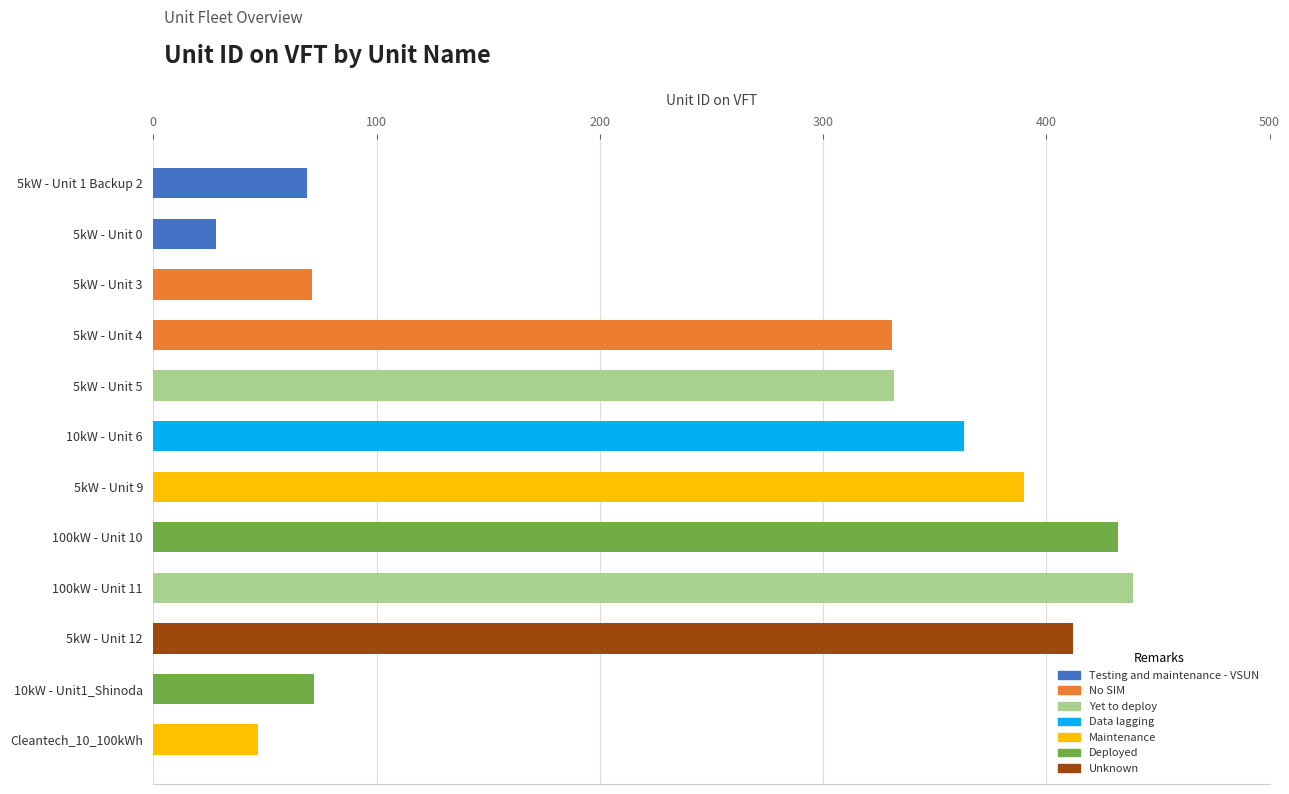

What is the minimum value shown in the chart?

28